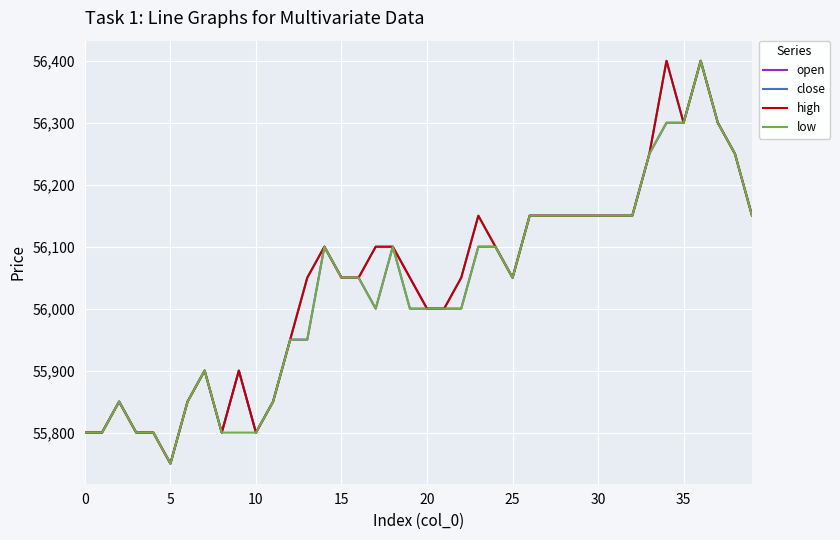

What is the maximum value for close?

56400